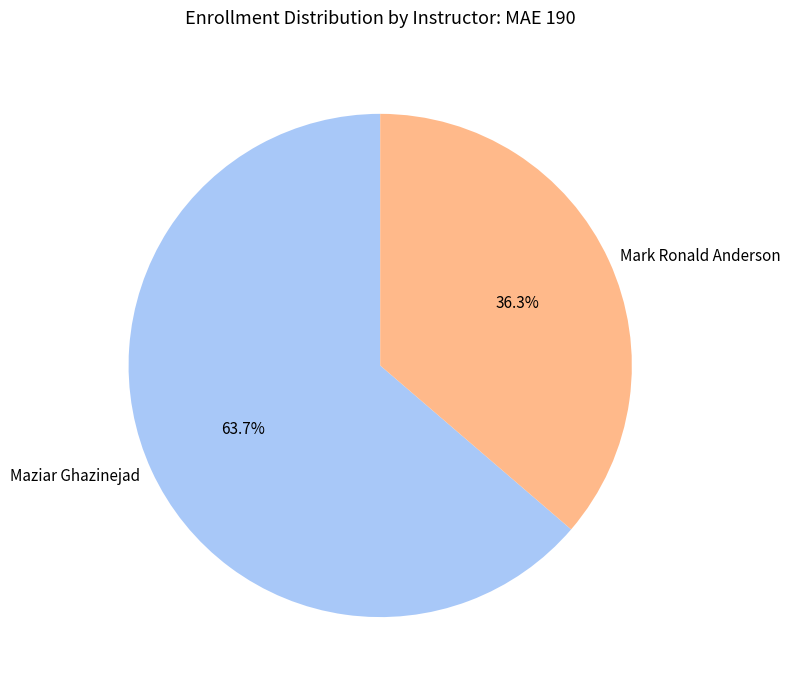

Which category accounts for the majority?

Maziar Ghazinejad